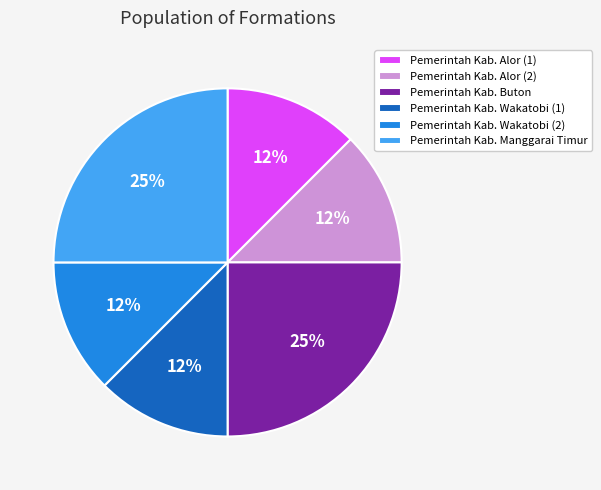

Is Pemerintah Kab. Alor (2) the majority of the pie?

No